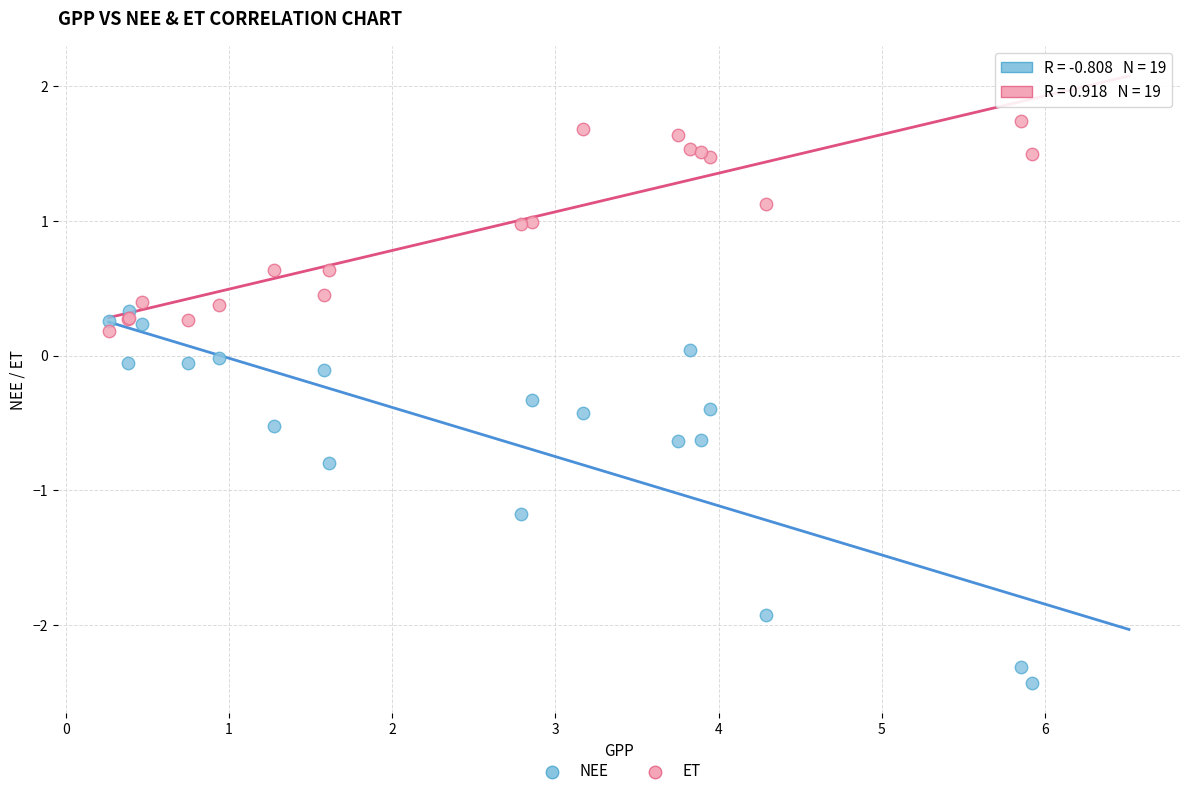

Which series reaches the maximum Y coordinate?

ET